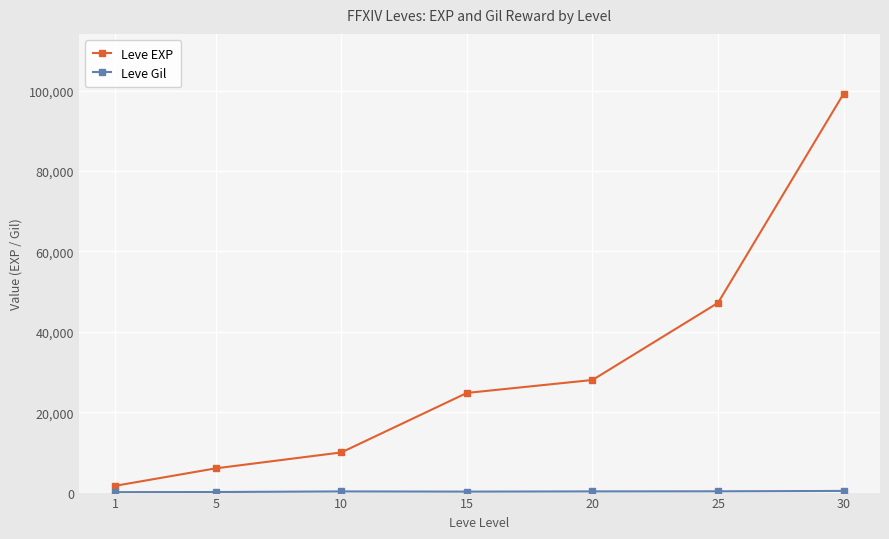

True or false: Leve EXP has more than 0 points higher than both neighbors.

False